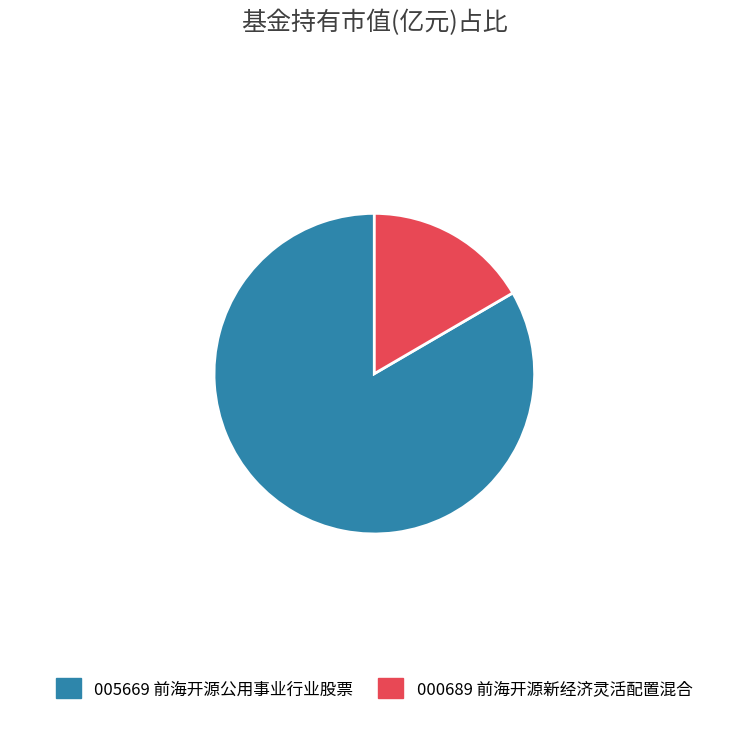

True or false: 000689 前海开源新经济灵活配置混合 accounts for 24% of the total.

False